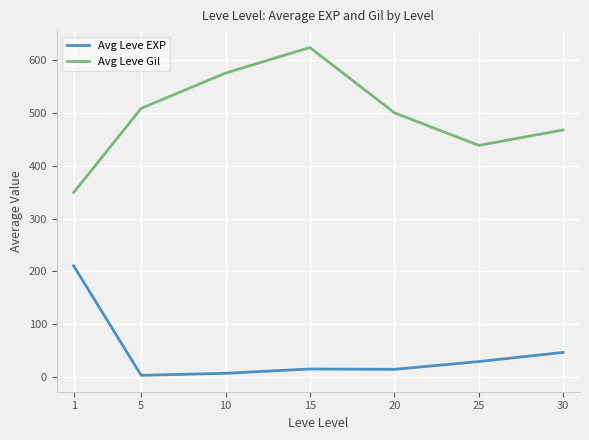

Which category has the highest value in the Avg Leve EXP series?

1